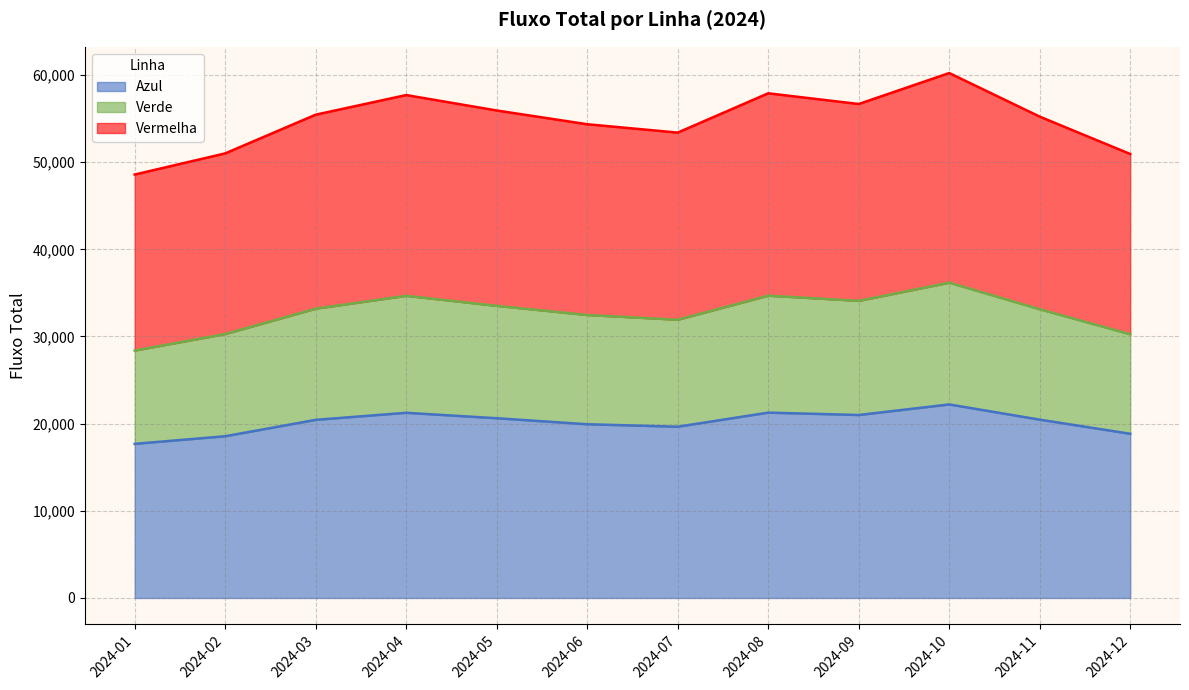

Which series has the largest total across all categories?

Vermelha